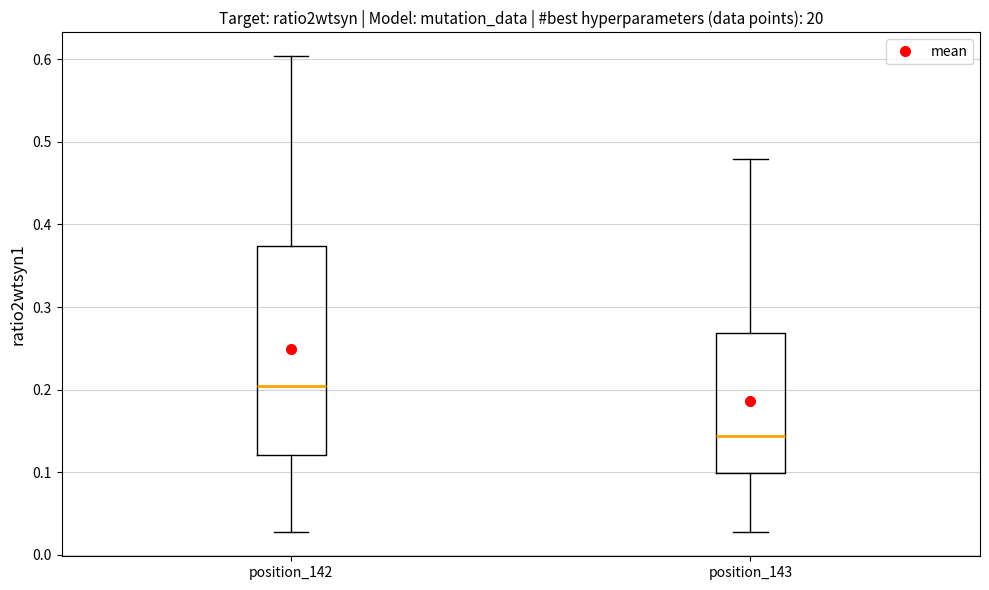

Reading left to right, transcribe this box plot: for each box, give where its median line is, the range the box spans, and where its two whiskers end, as read against the y-axis. The values are not printed on the chart, so give them approximately, as read against the axis.

position_142: median 0.20, box 0.12 to 0.37, whiskers 0.03 to 0.60
position_143: median 0.14, box 0.10 to 0.27, whiskers 0.03 to 0.48